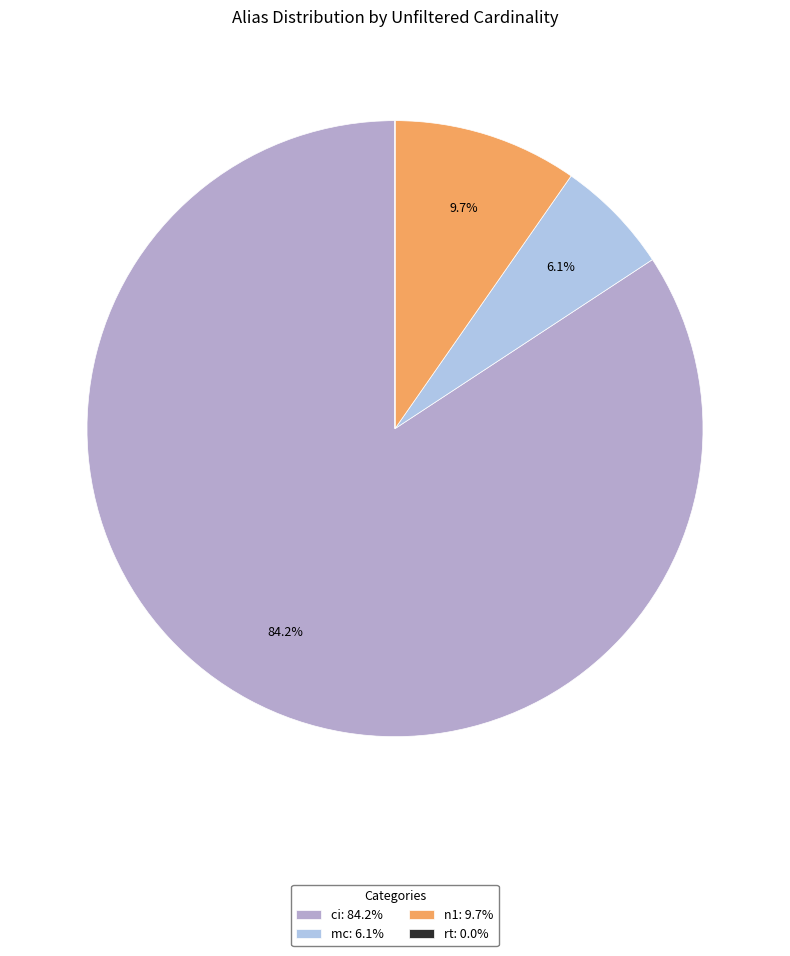

Between mc: 6.1% and ci: 84.2%, which is larger?

ci: 84.2%